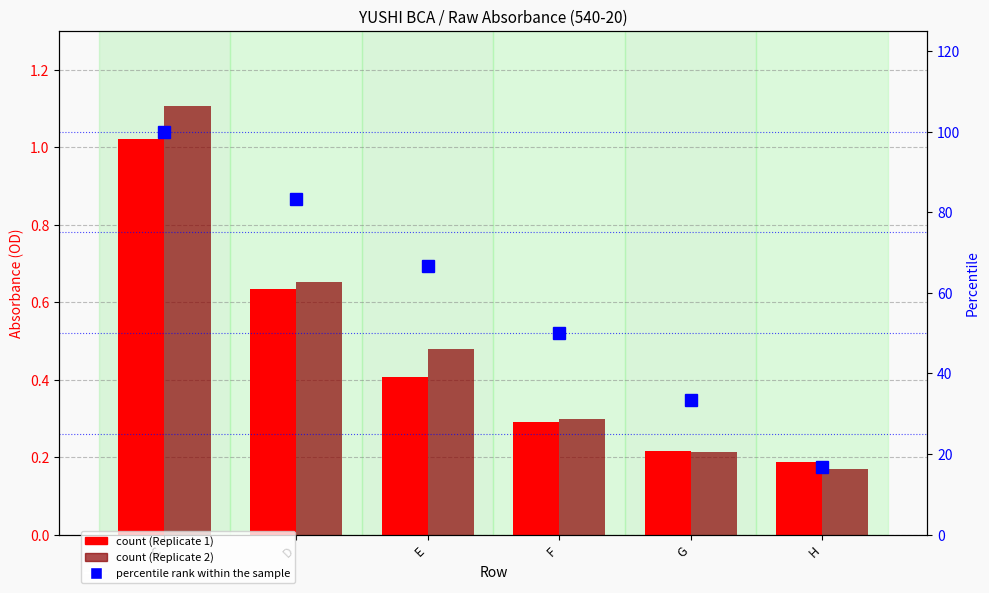

At which label is percentile rank within the sample closest to 58?

F